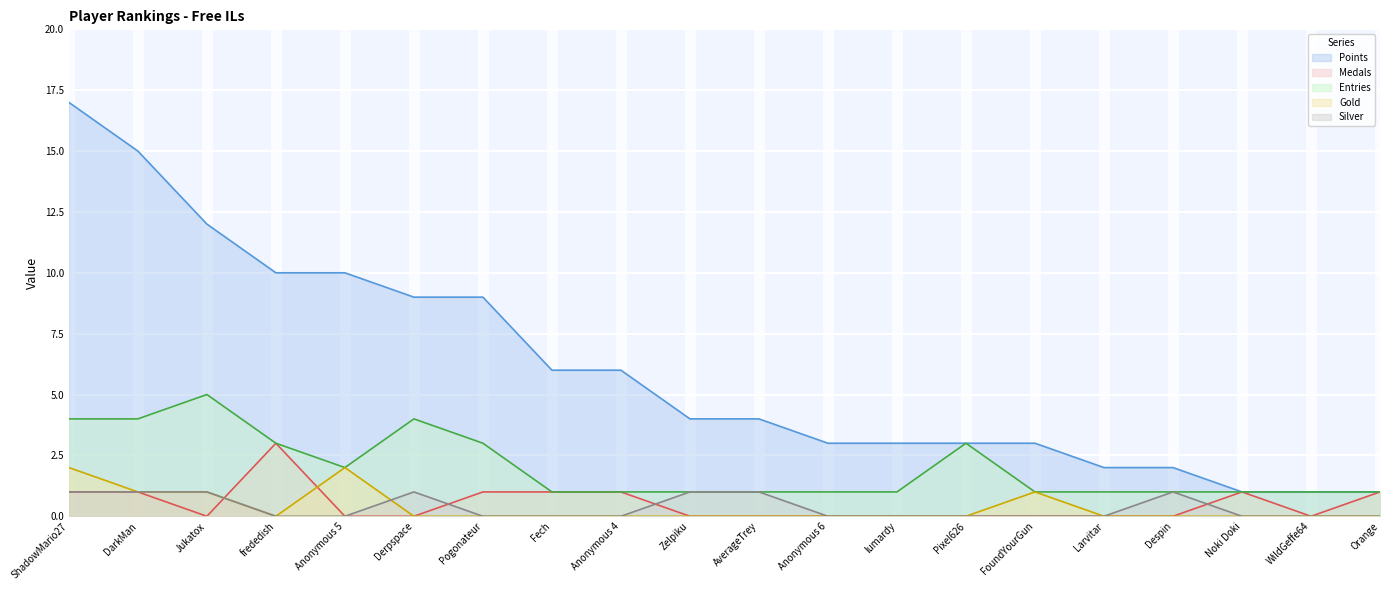

What is the label of the 12th point from the left?

Anonymous 6